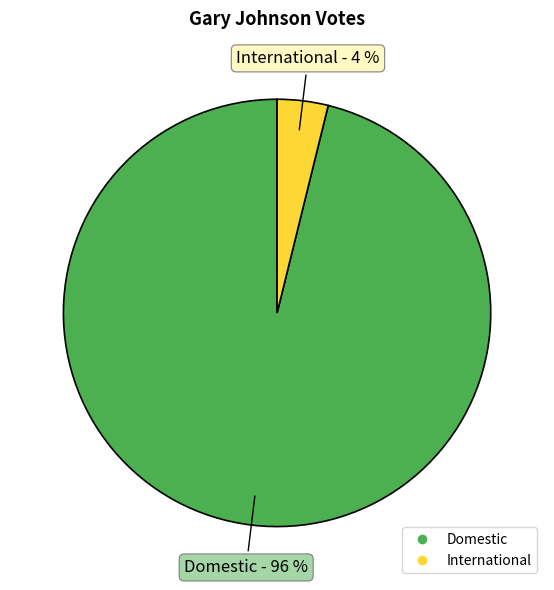

The Domestic slice represents 96% of the pie. True or false?

True